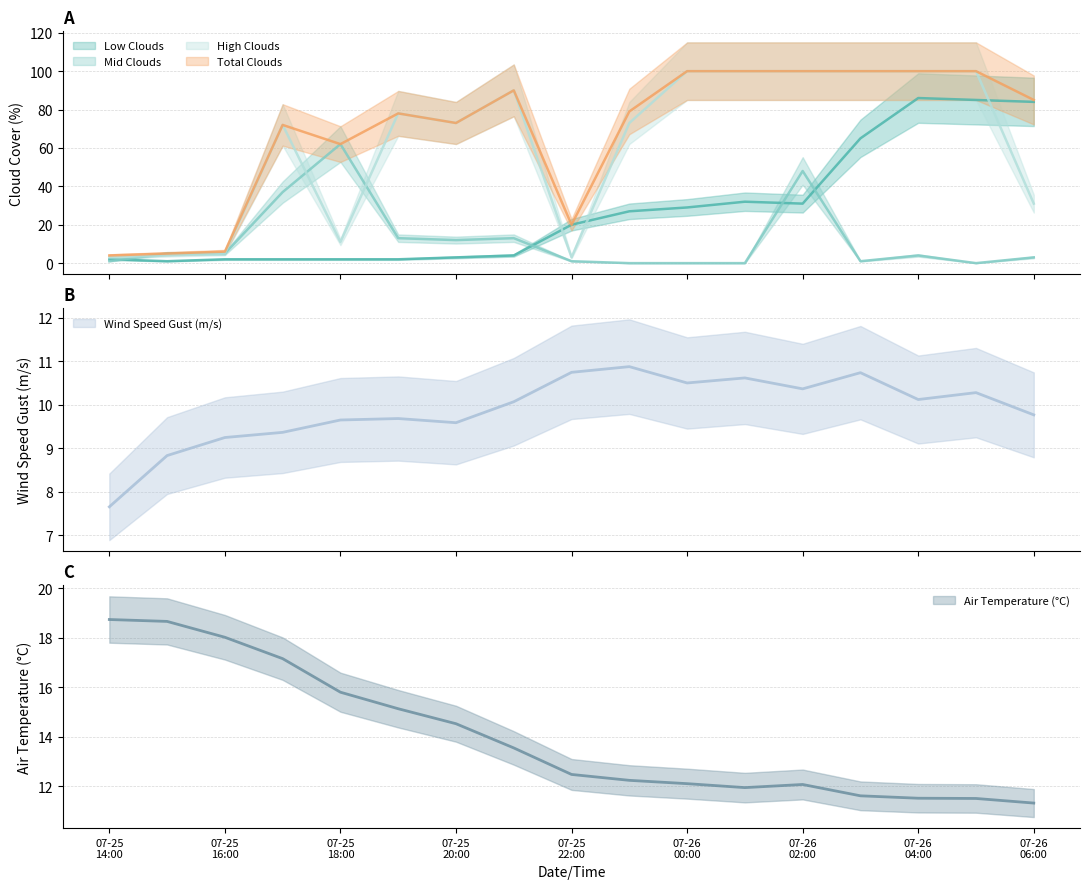

What is the average value of the temp_air series?

14.0